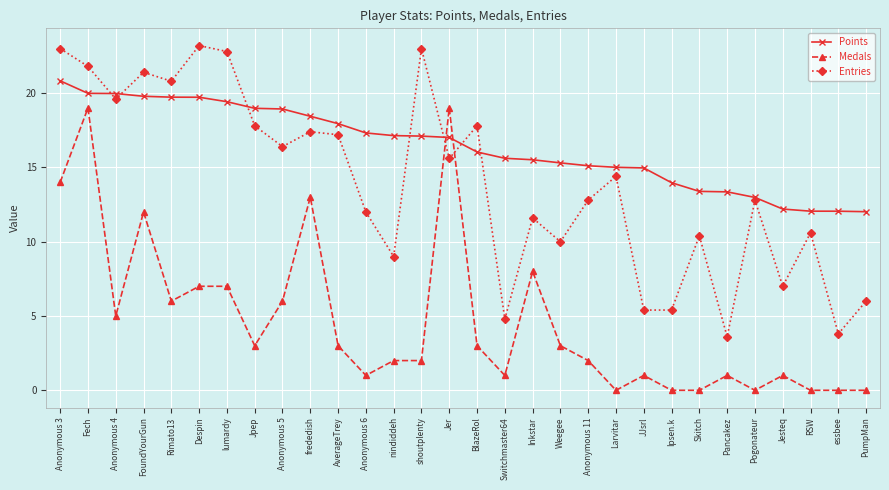

At Anonymous 6, list the series in order from largest to smallest.

Points, Entries, Medals